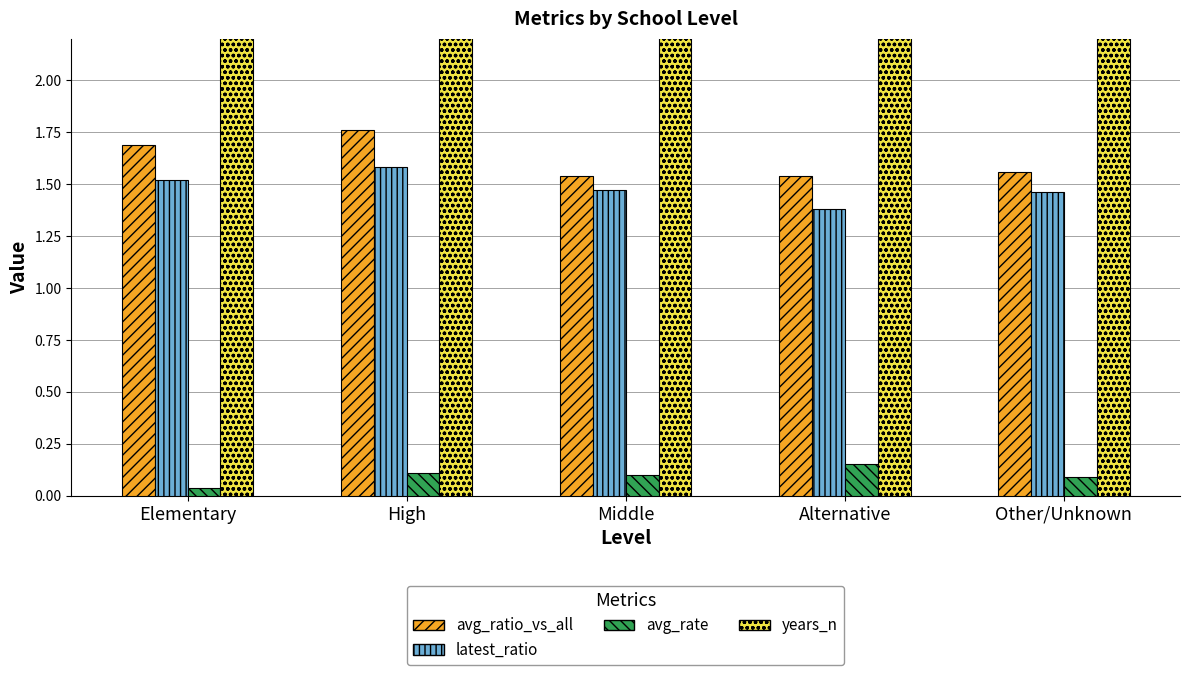

List the labels in order of avg_rate value, largest first.

Alternative, High, Middle, Other/Unknown, Elementary